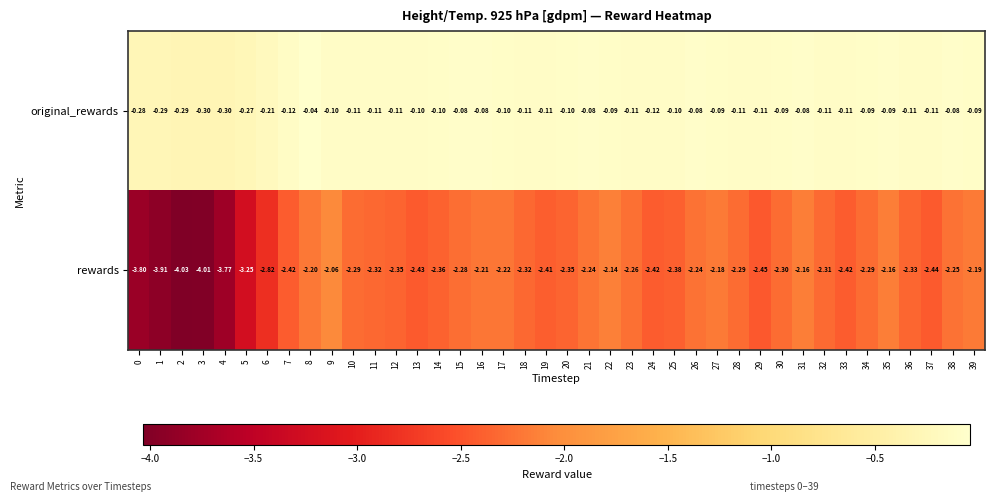

Is the value of rewards at 33 greater than the value of original_rewards at 9?

No